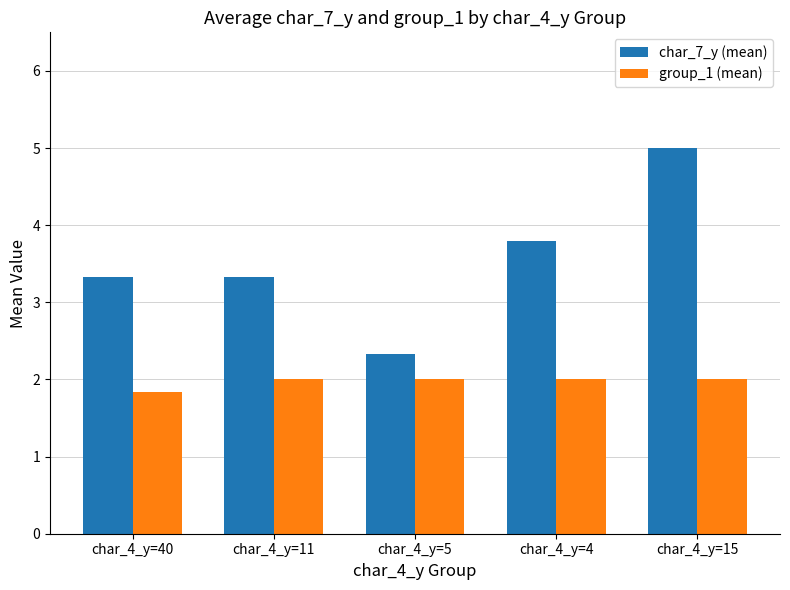

What position from the right is char_4_y=4?

2